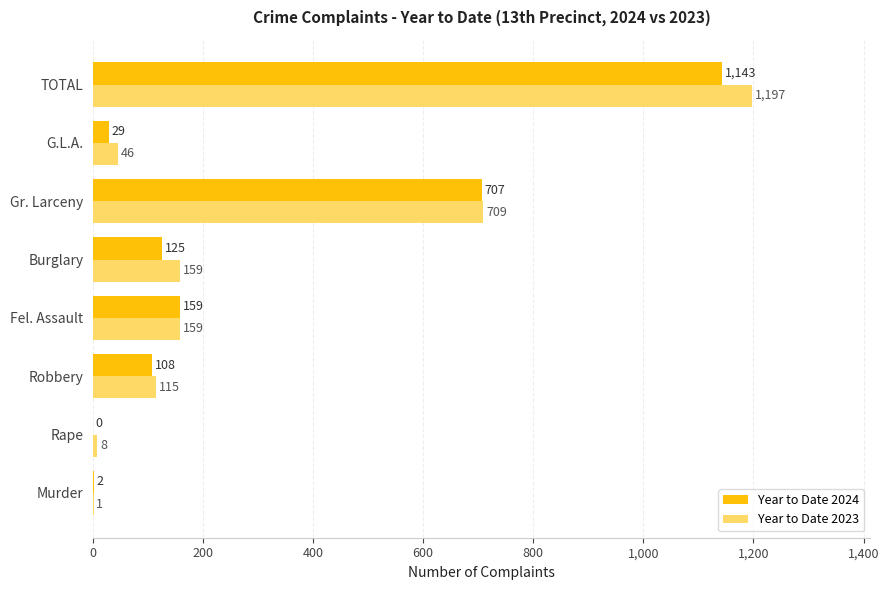

Is it true that Year to Date 2023 equals 709 at Gr. Larceny?

True